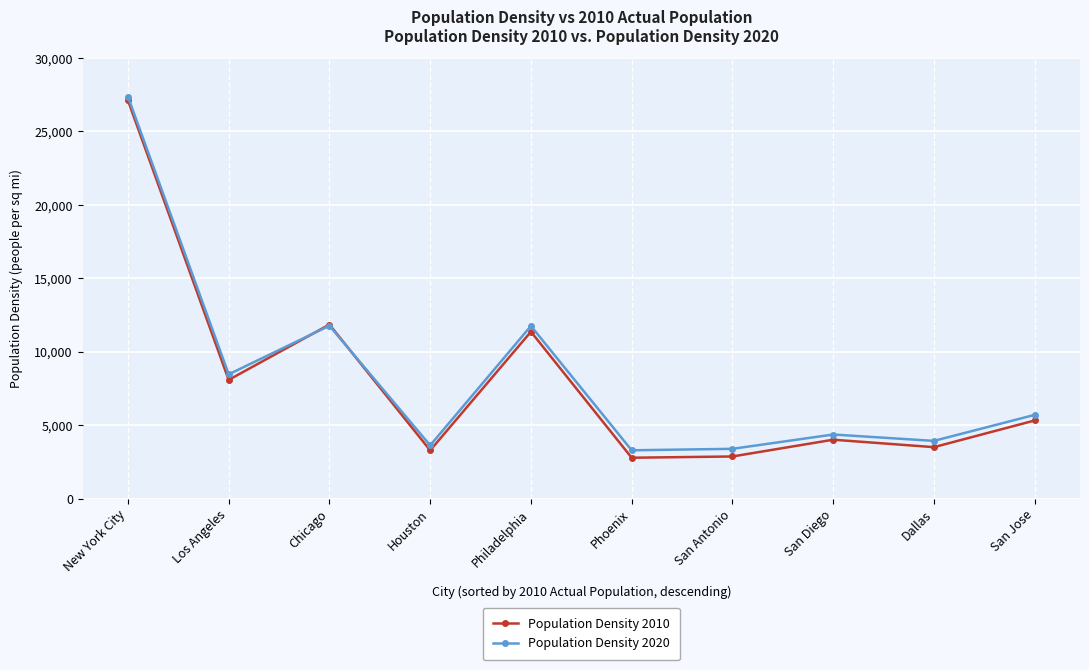

Rank the series at New York City from lowest to highest value.

Population Density 2010, Population Density 2020